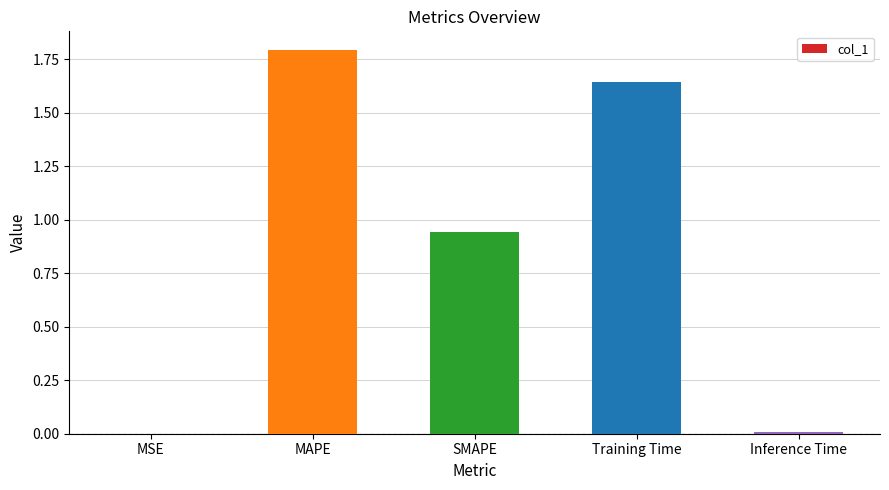

Which category has the highest value across all series?

MAPE